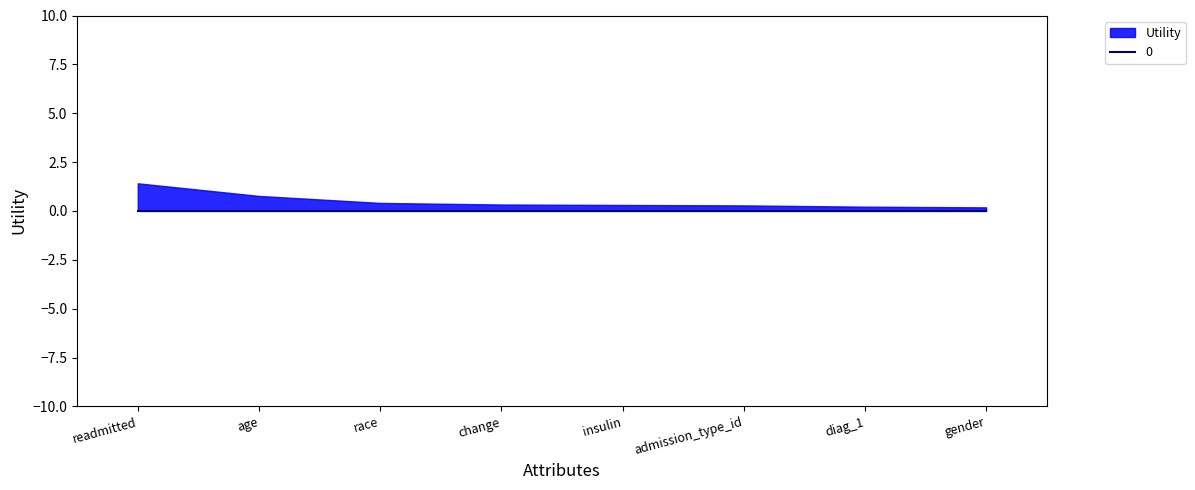

What is the sum of the values at insulin and gender?

0.5